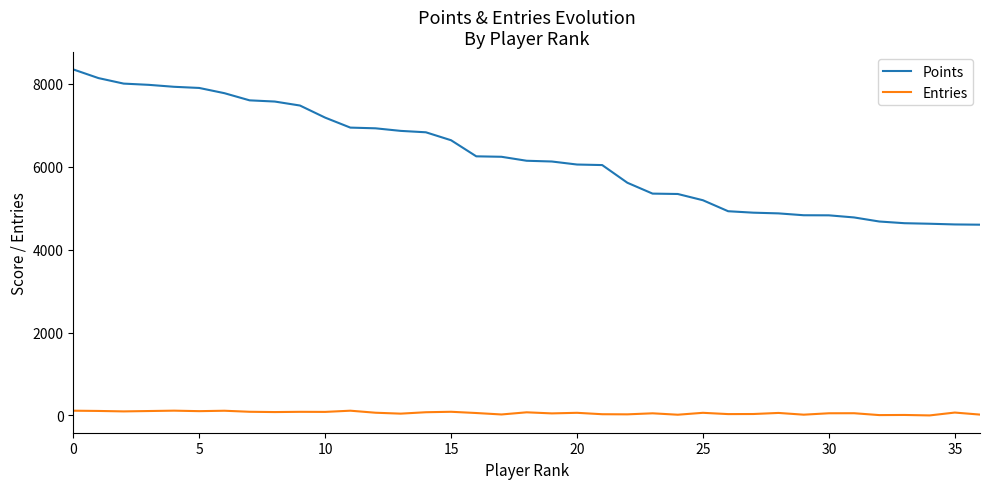

Rank the series by their average value, from highest to lowest.

Points, Entries